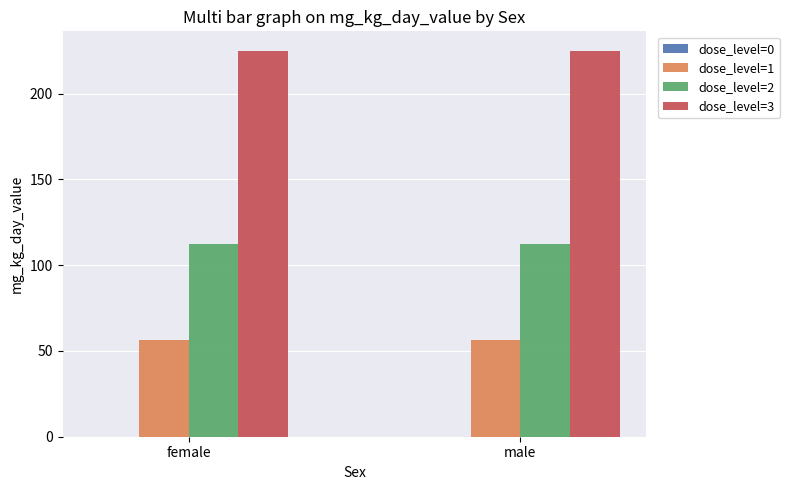

What is the average value of the dose_level=2 series?

112.5